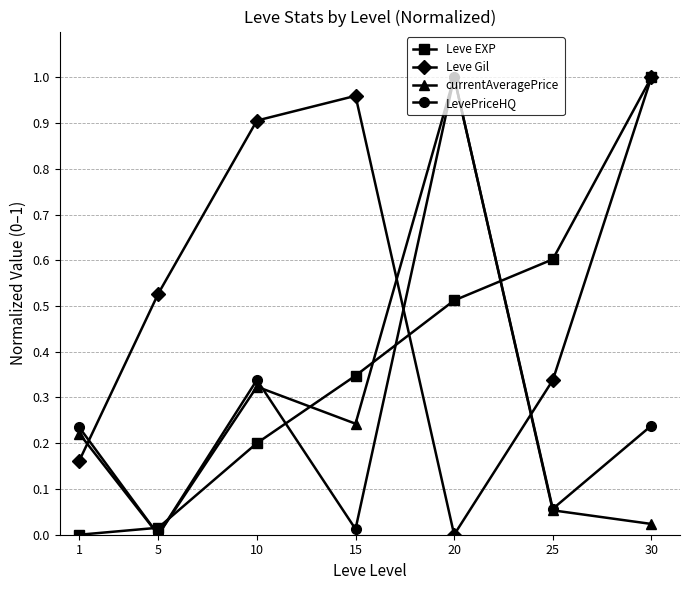

Which series changed the most between 1 and 15?

Leve Gil